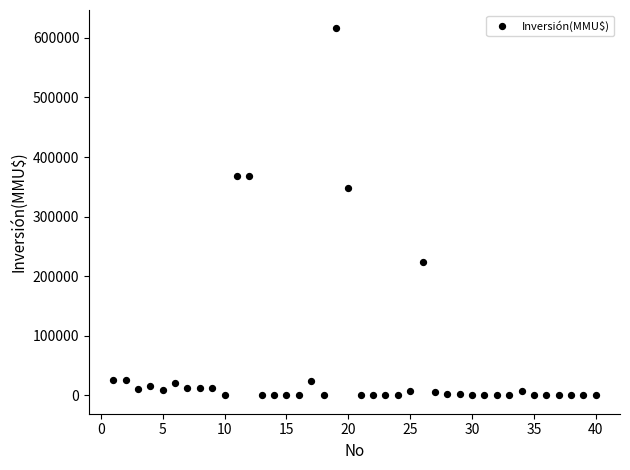

What is the range of X values (max minus min)?

39